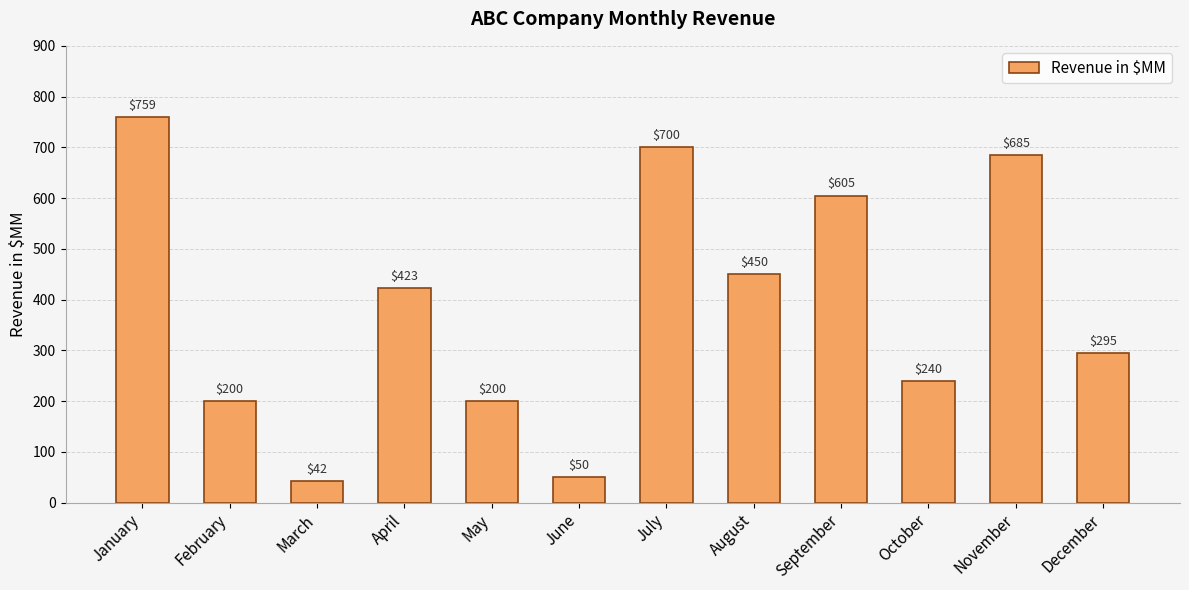

Count the number of categories in the chart.

12